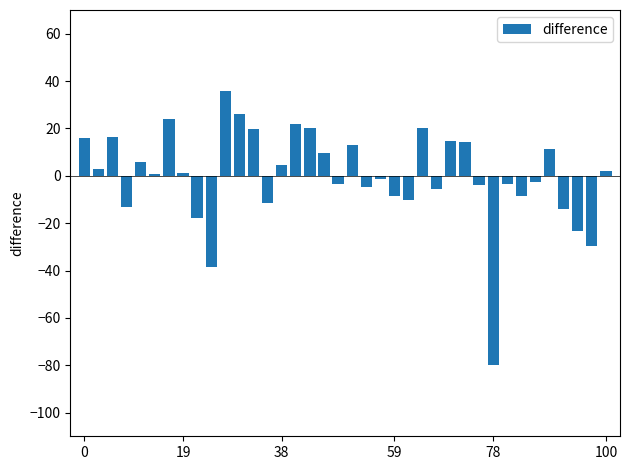

What is the difference between the maximum and second lowest values?

74.6